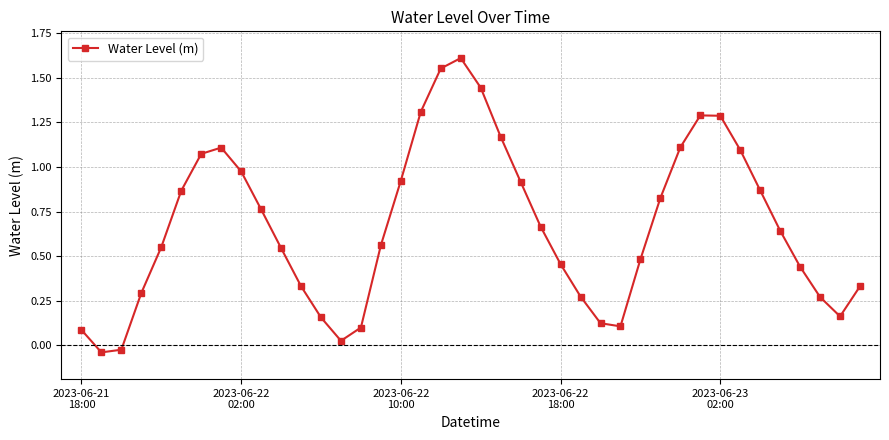

How many interior local peaks (higher than both neighbors) does the data have?

3